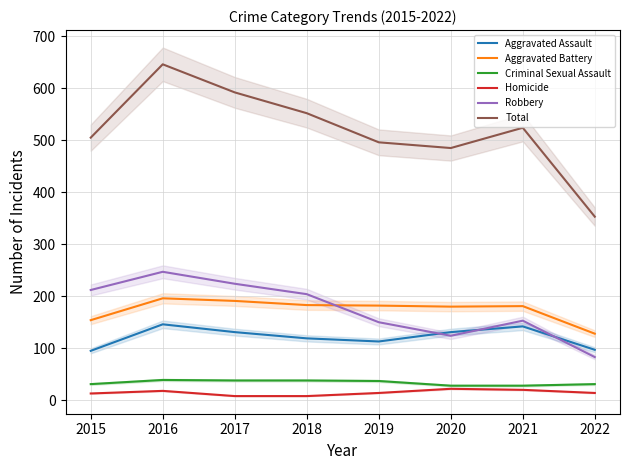

What is the difference between the maximum and minimum values in the Robbery series?

164